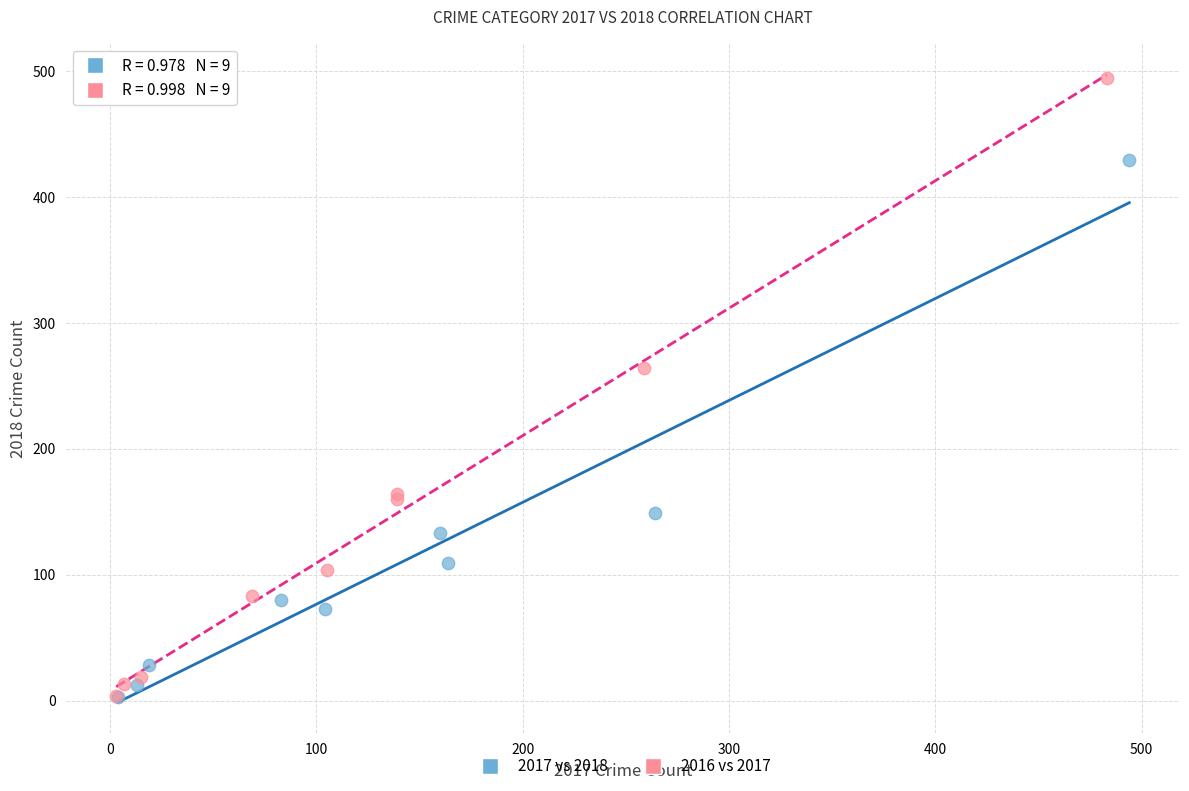

Which series contains the highest Y value?

2016 vs 2017